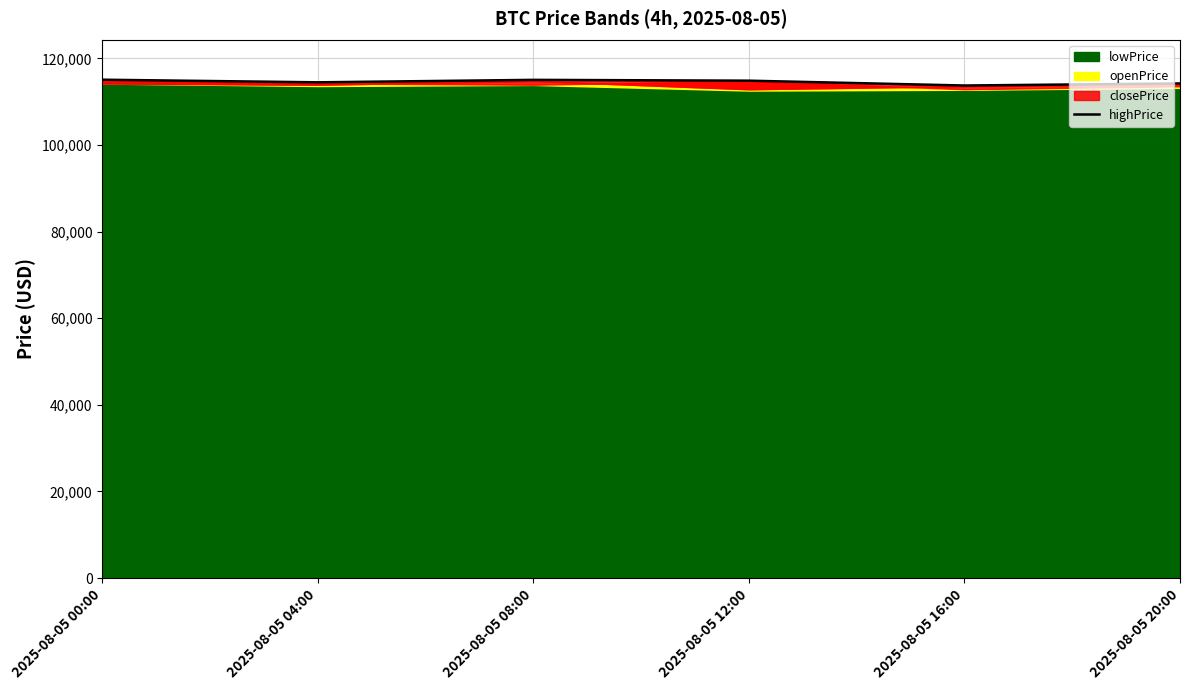

Which category has the lowest value across all series?

2025-08-05 16:00